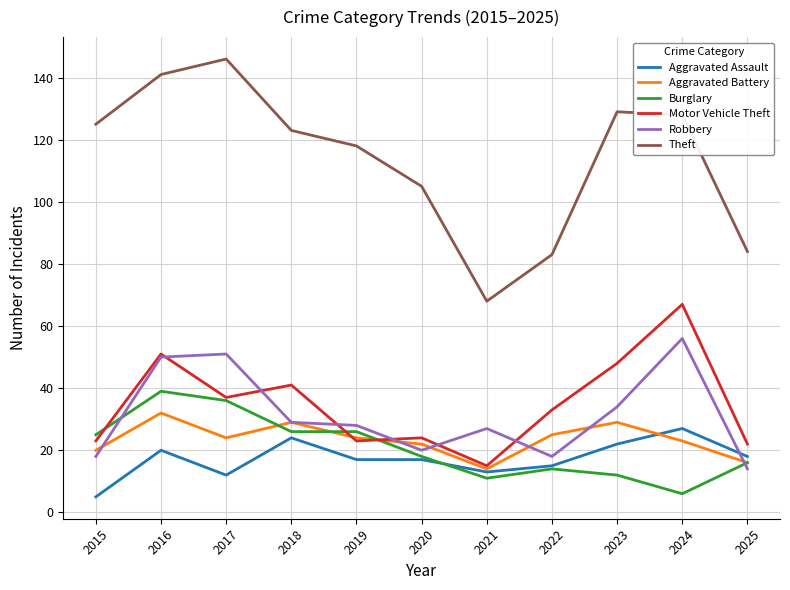

Which series has the widest spread of values?

Theft